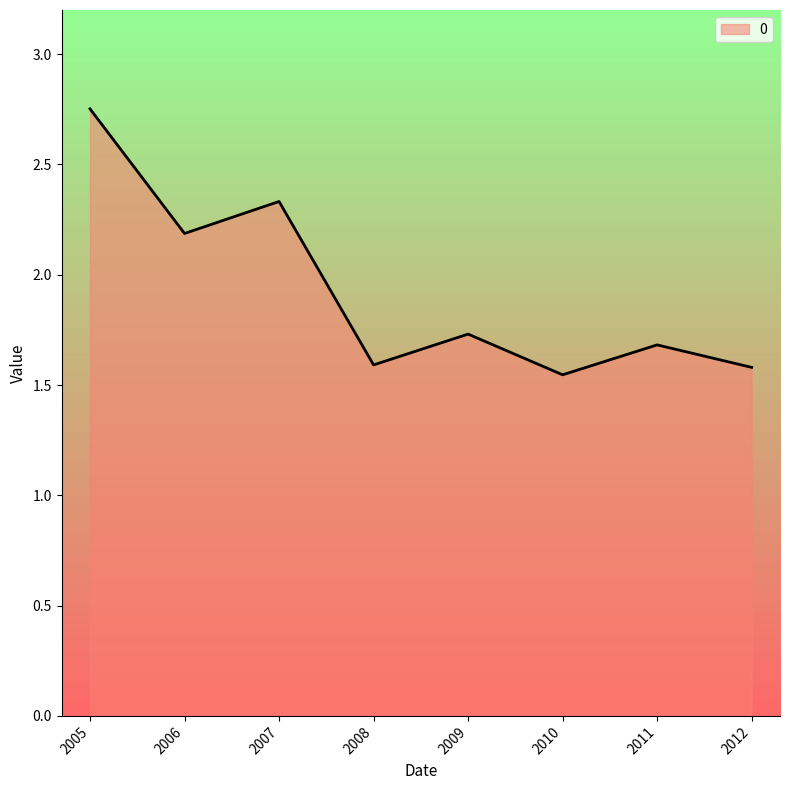

At which label is the value closest to 2?

2006